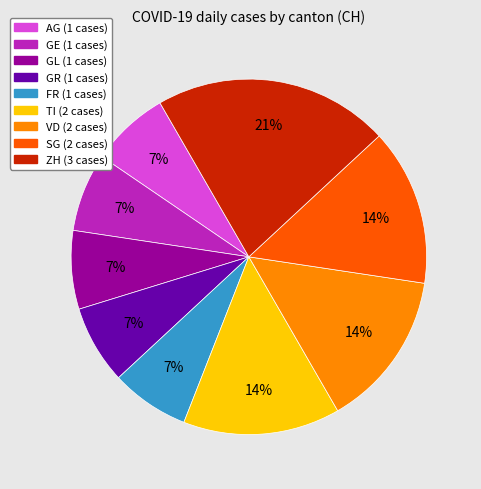

To the nearest percent, what is the difference between the largest and smallest slice percentages?

14%